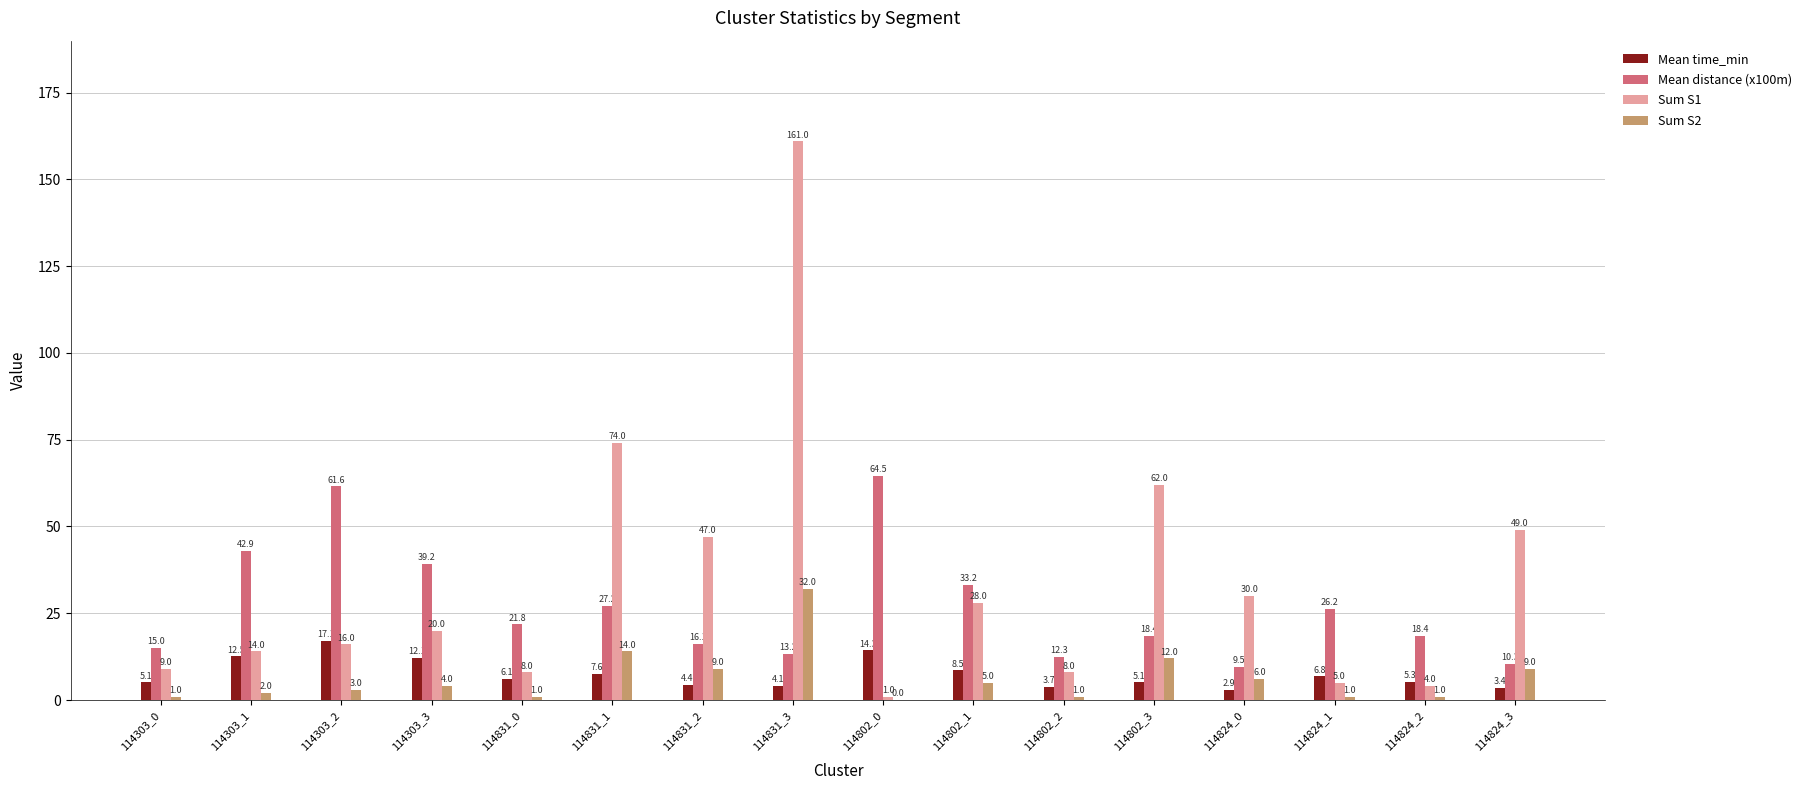

Does the chart contain stacked bars?

No